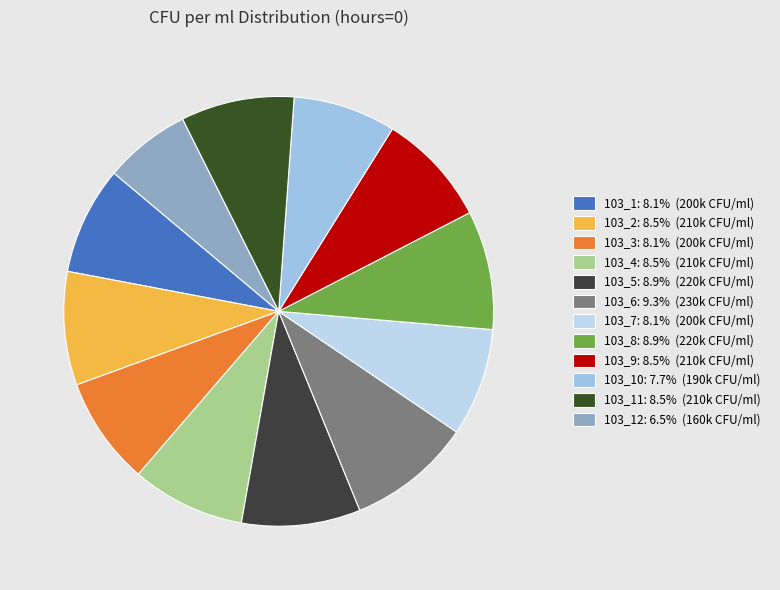

Is there any slice that represents more than half of the pie?

No